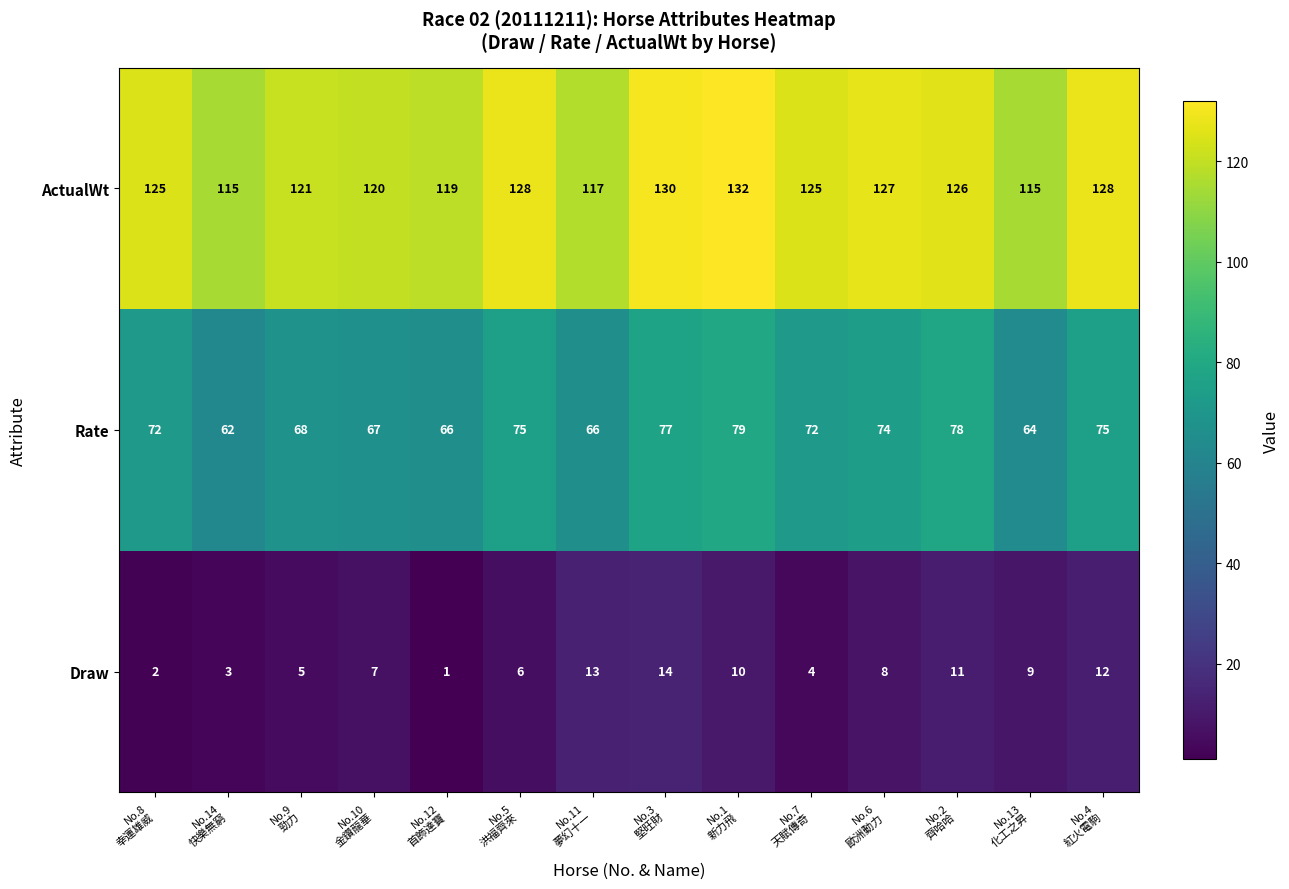

What is the difference between the maximum and minimum values in the Rate series?

17